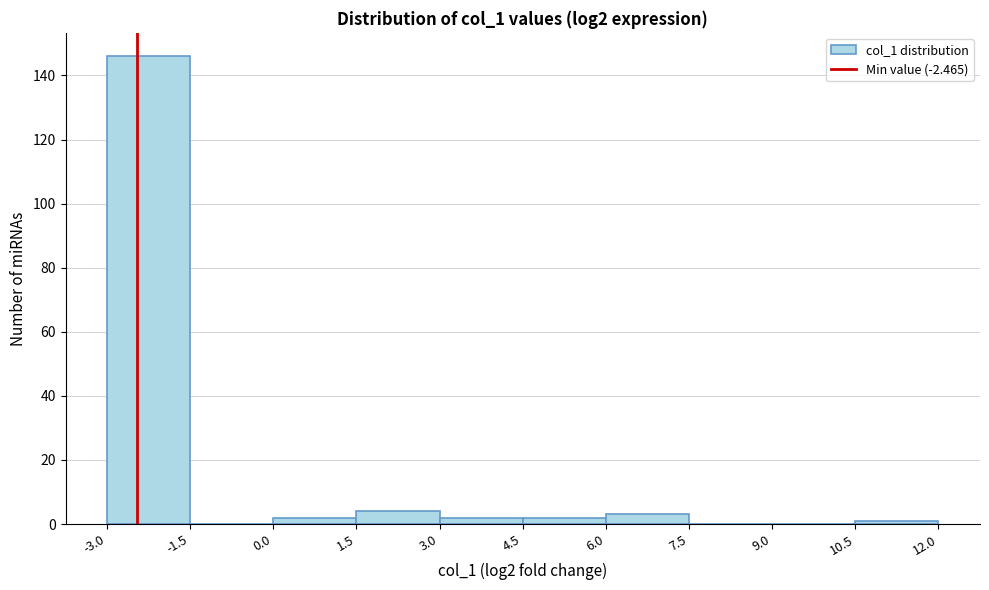

Over which range of the x-axis is the bar tallest?

-3.0 to -1.5